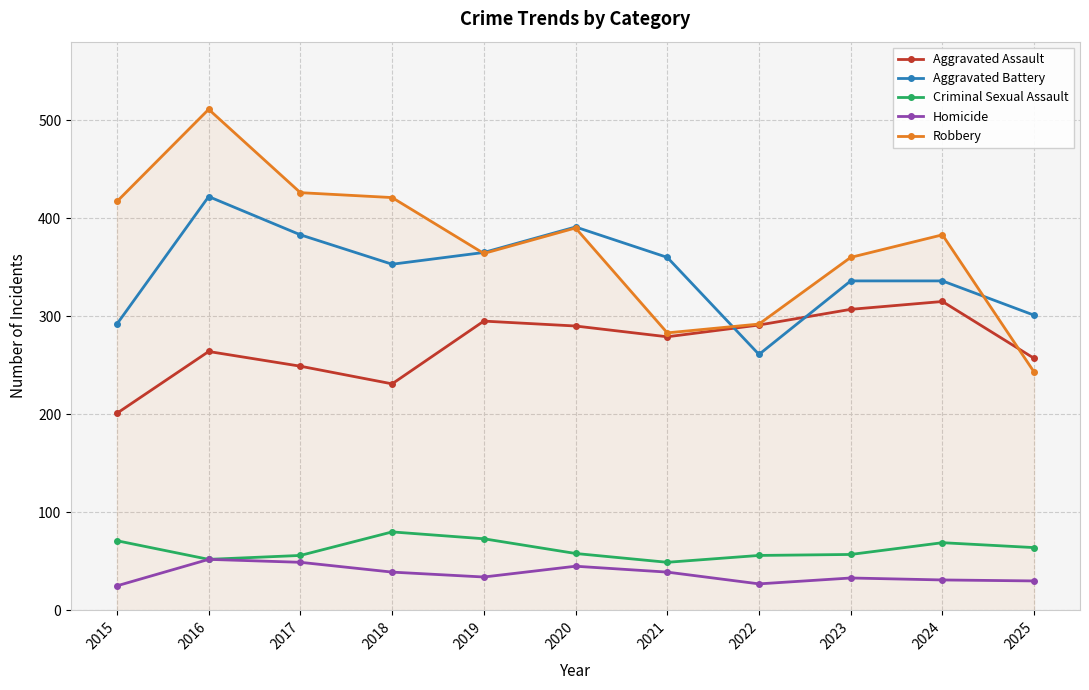

Which series has the largest range (max minus min)?

Robbery